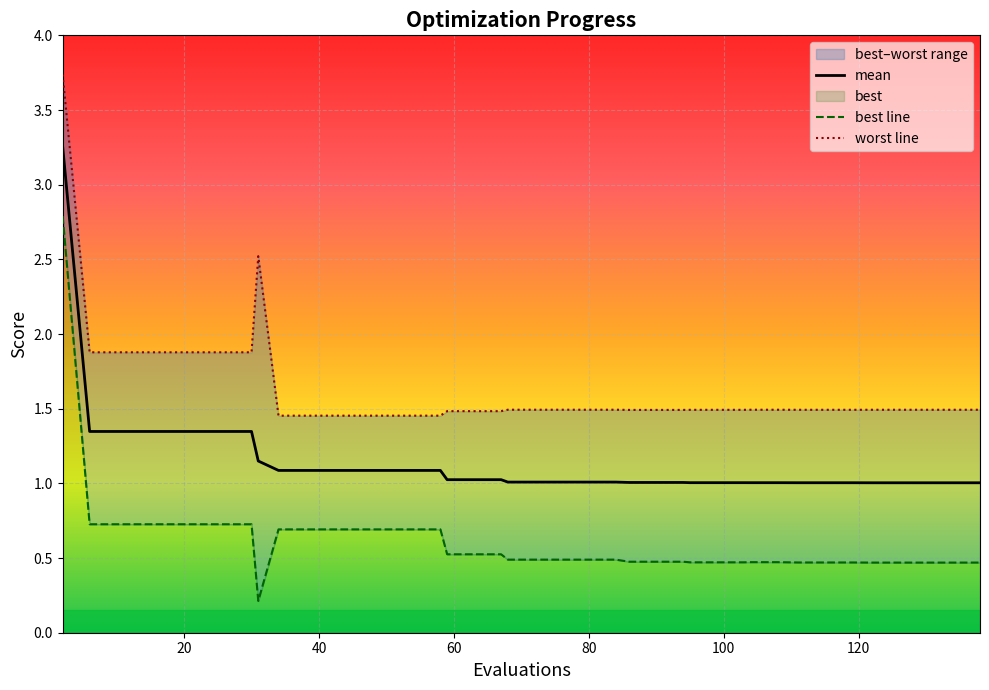

True or false: mean has more than 0 points higher than both neighbors.

False